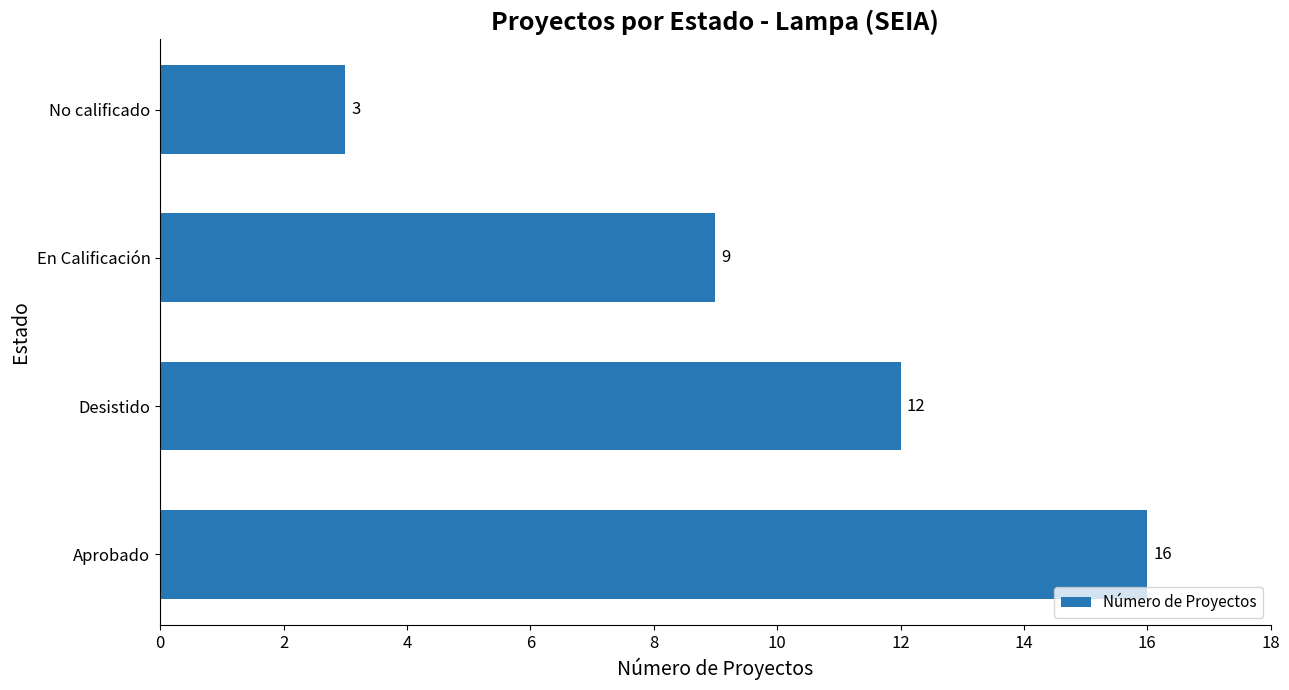

What is the greatest value displayed?

16